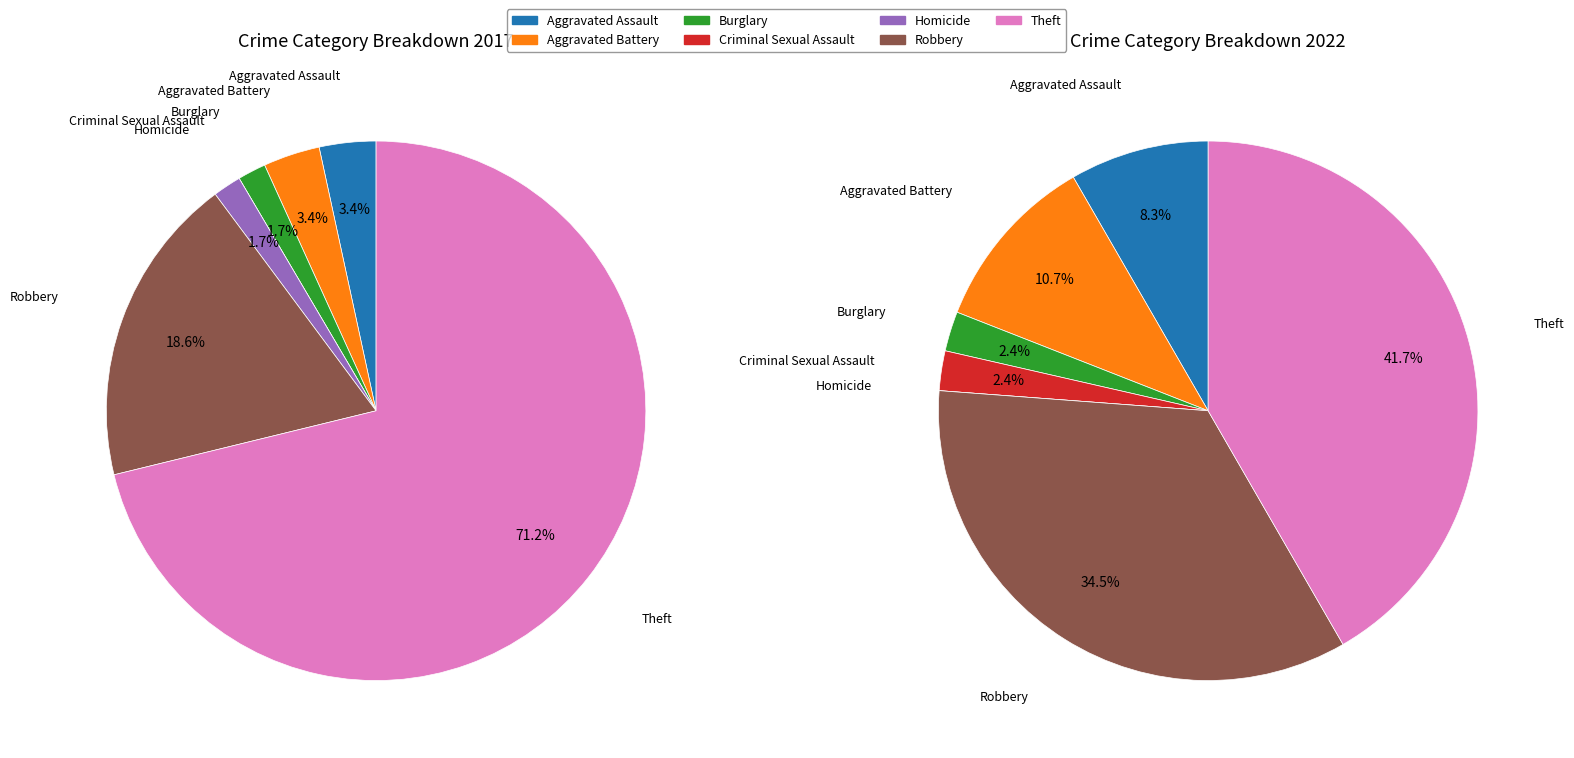

To the nearest percent, what is the difference between the largest and smallest slice percentages?

42%